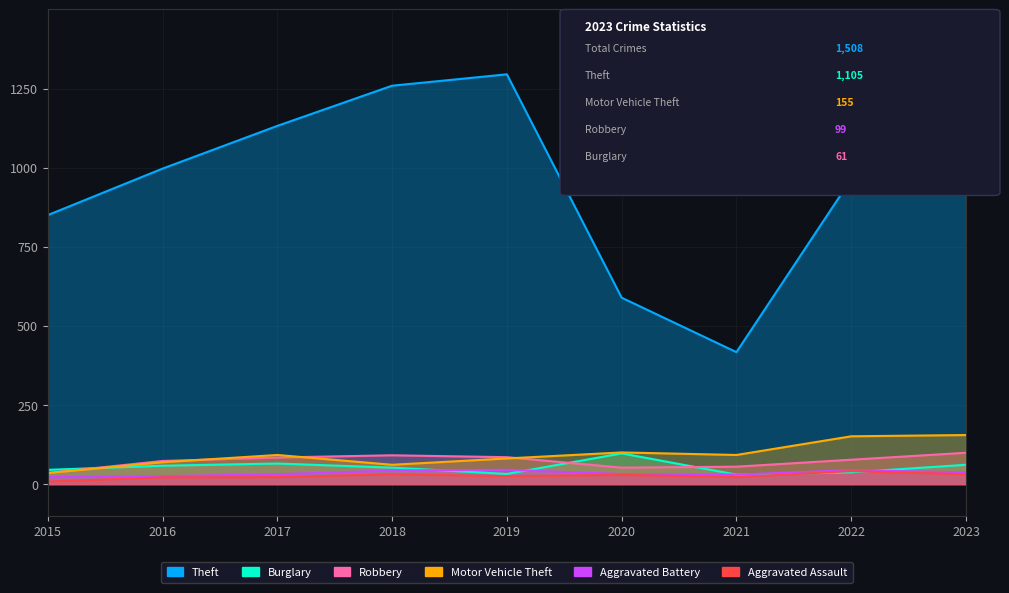

Reading left to right, transcribe all the data shown in this chart.

Theft: 2015=850	2016=997	2017=1132	2018=1259	2019=1295	2020=589	2021=417	2022=964	2023=1105
Burglary: 2015=45	2016=58	2017=65	2018=52	2019=32	2020=97	2021=30	2022=37	2023=61
Robbery: 2015=35	2016=73	2017=84	2018=91	2019=85	2020=52	2021=55	2022=77	2023=99
Motor Vehicle Theft: 2015=35	2016=69	2017=92	2018=61	2019=81	2020=100	2021=92	2022=151	2023=155
Aggravated Battery: 2015=22	2016=25	2017=31	2018=43	2019=45	2020=32	2021=30	2022=44	2023=37
Aggravated Assault: 2015=8	2016=21	2017=22	2018=31	2019=25	2020=29	2021=22	2022=41	2023=31